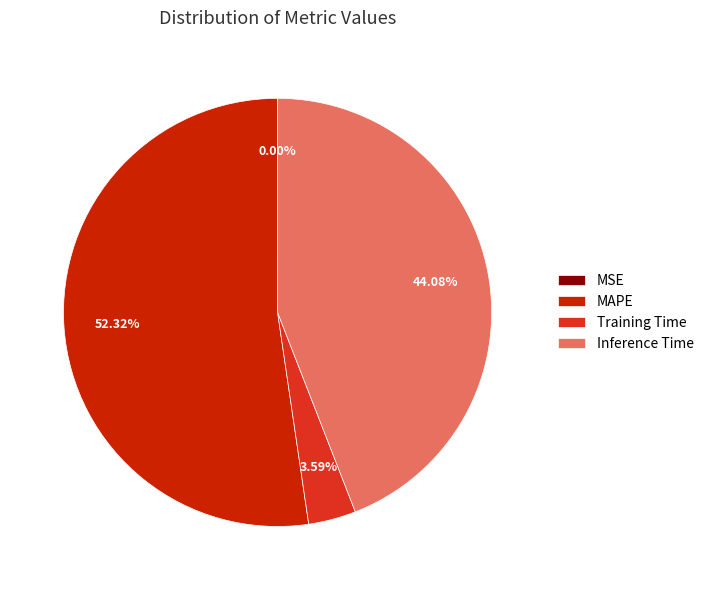

Which category accounts for the majority?

MAPE